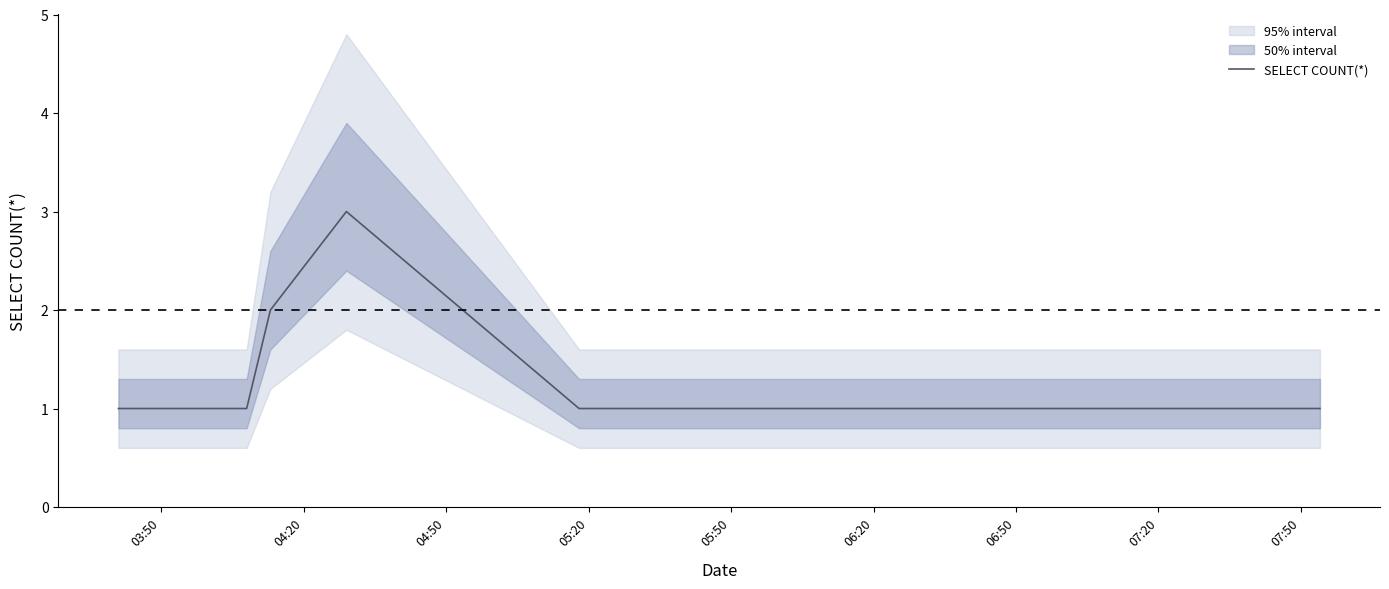

What is the sum of all values?

14